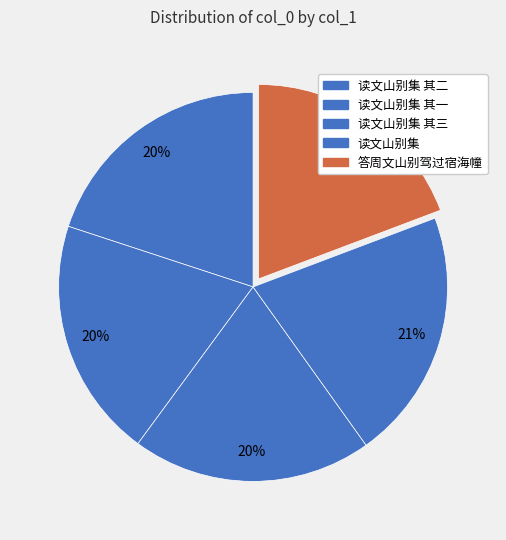

How many slices are in this pie chart?

5